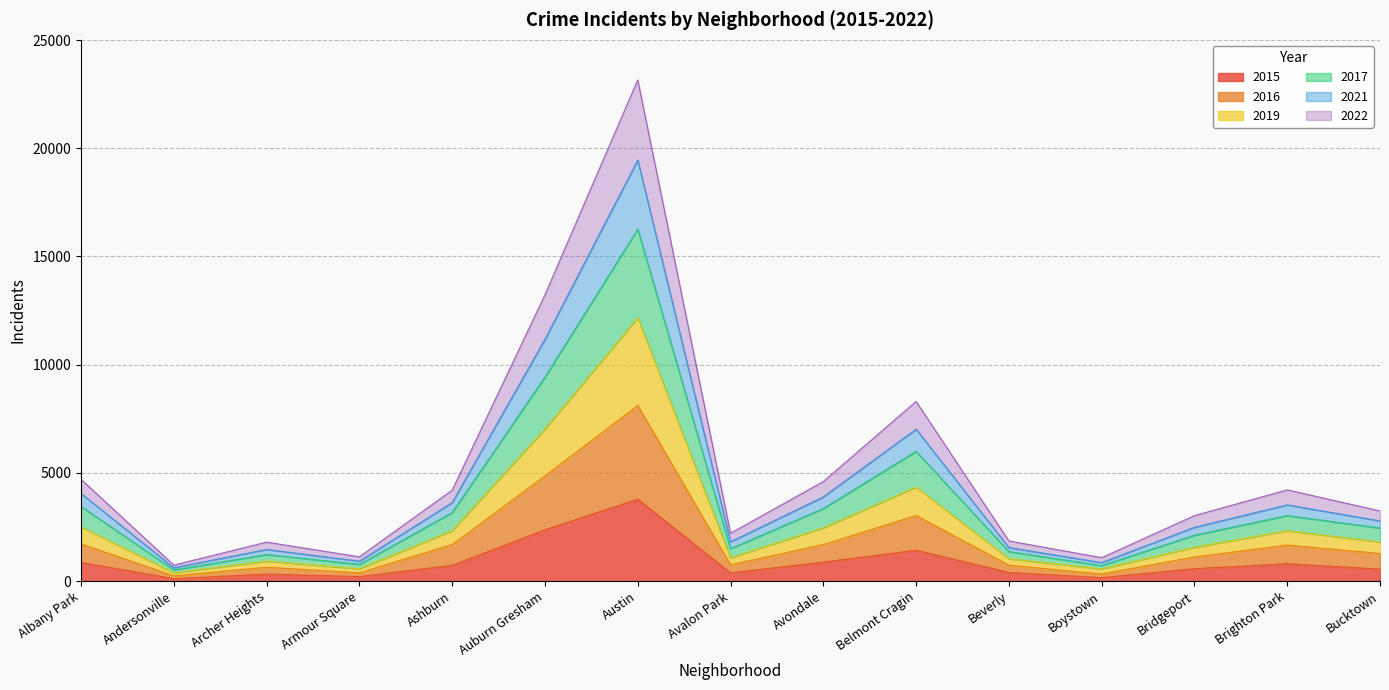

What is the total value across all series at Albany Park?

4700